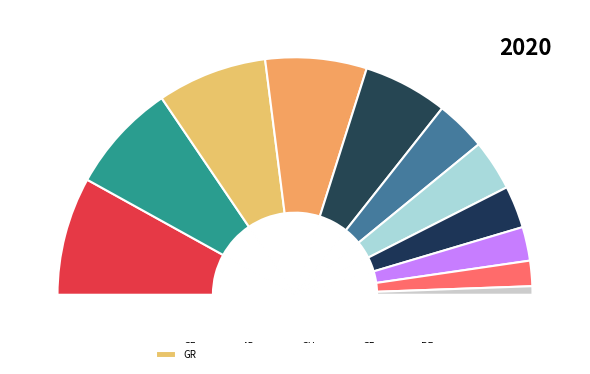

To the nearest percent, what percentage of the pie is SG?

7%